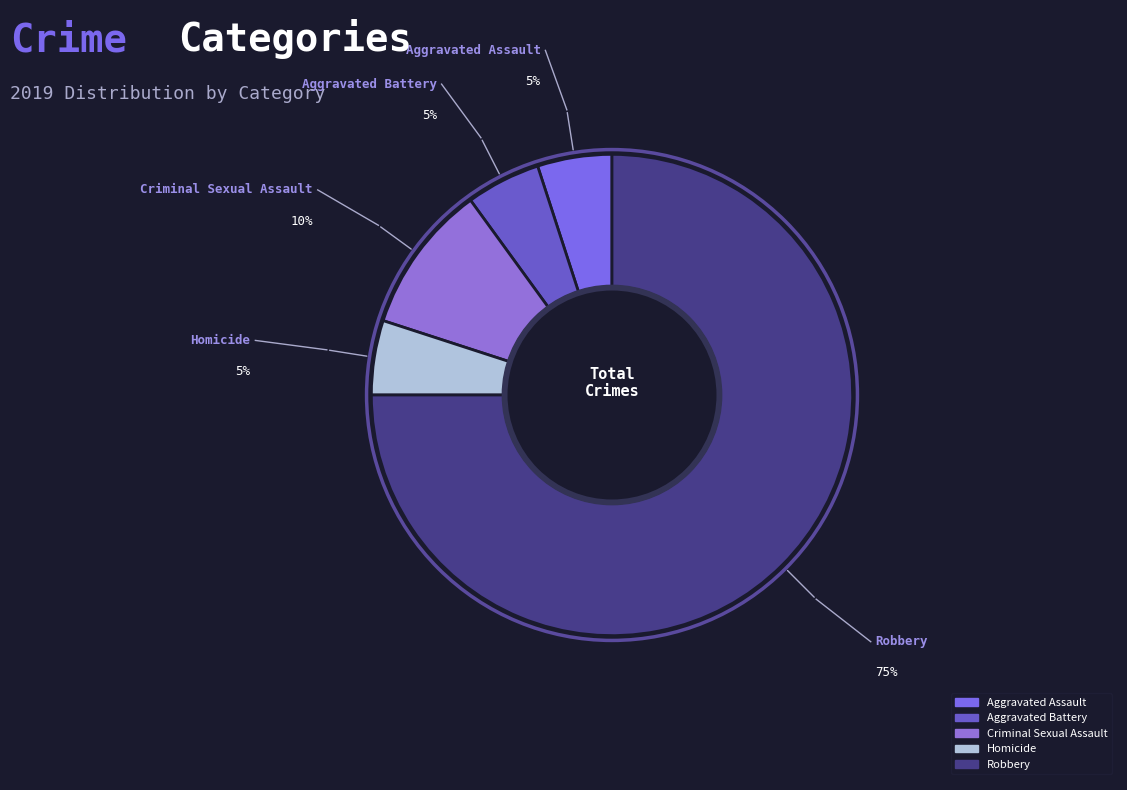

Does Robbery represent more than half of the total?

Yes